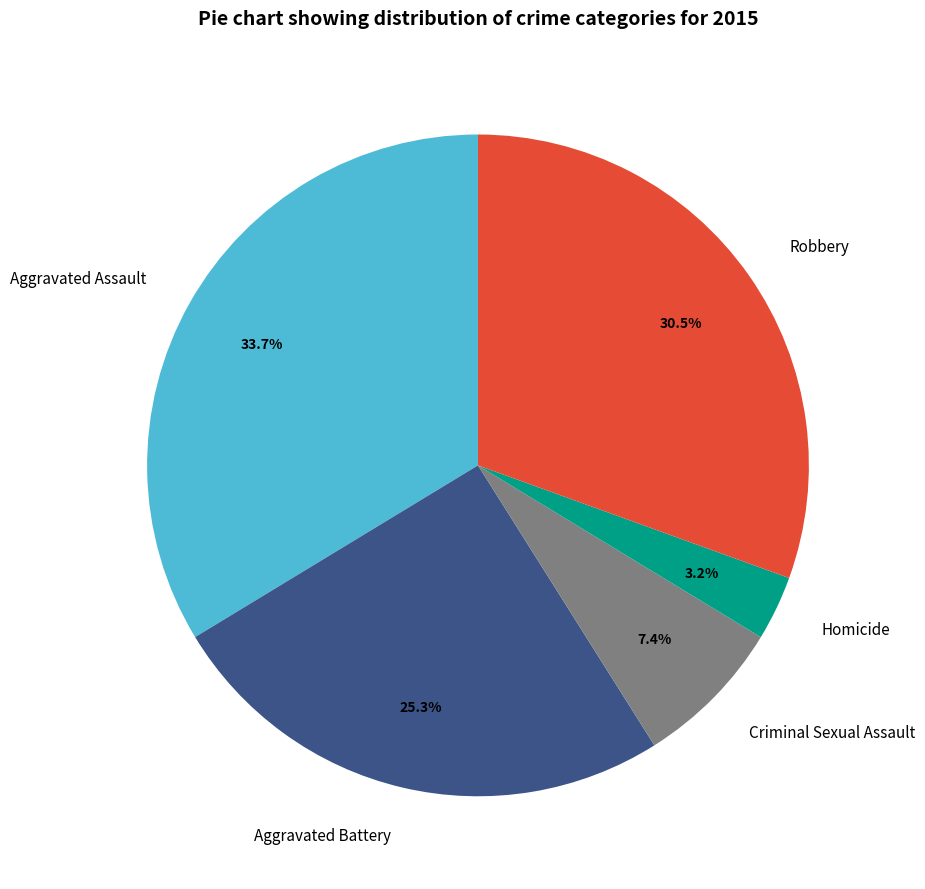

Is Criminal Sexual Assault the majority of the pie?

No